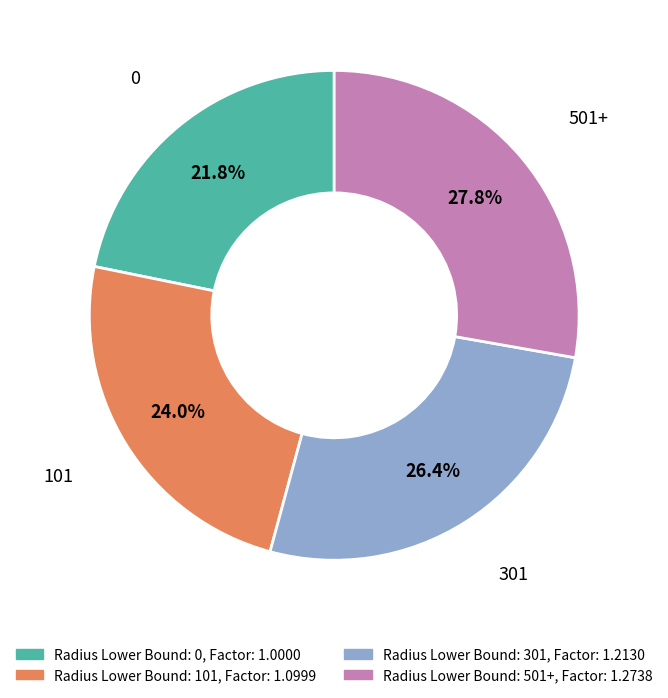

Between 101 and 0, which is larger?

101